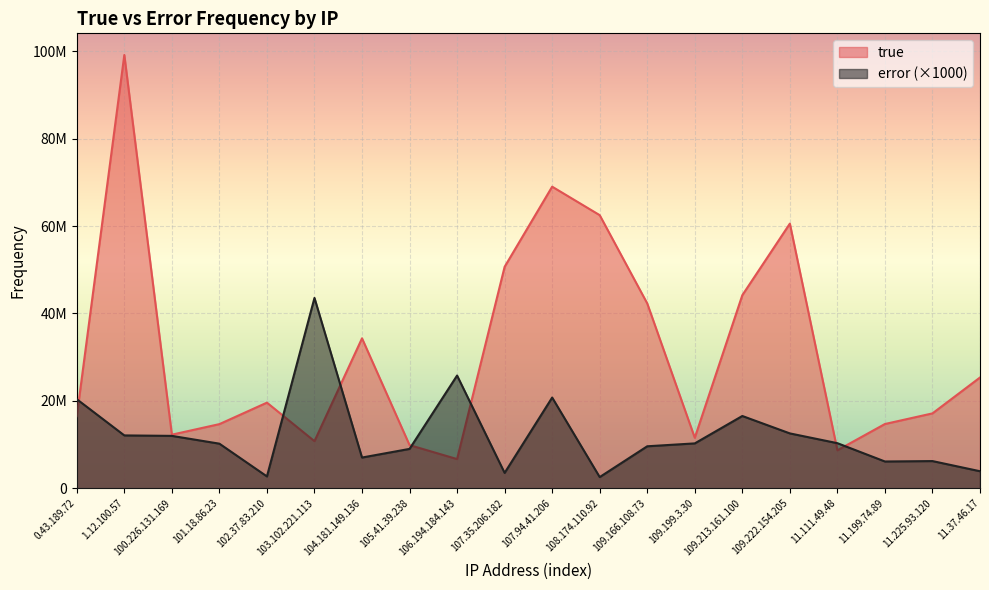

Reading left to right, transcribe all the data shown in this chart.

true: 0.43.189.72=16482087	1.12.100.57=99145800	100.226.131.169=12258586	101.18.86.23=14673672	102.37.83.210=19588535	103.102.221.113=10767941	104.181.149.136=34306548	105.41.39.238=9870175	106.194.184.143=6671434	107.35.206.182=50675946	107.94.41.206=69011535	108.174.110.92=62495114	109.166.108.73=42294514	109.199.3.30=11549601	109.213.161.100=44177073	109.222.154.205=60558732	11.111.49.48=8681964	11.199.74.89=14698189	11.225.93.120=17130280	11.37.46.17=25342589
error: 0.43.189.72=20377000	1.12.100.57=12089000	100.226.131.169=11982000	101.18.86.23=10200000	102.37.83.210=2704000	103.102.221.113=43553000	104.181.149.136=7026000	105.41.39.238=9003000	106.194.184.143=25792000	107.35.206.182=3512000	107.94.41.206=20754000	108.174.110.92=2554000	109.166.108.73=9602000	109.199.3.30=10263000	109.213.161.100=16533000	109.222.154.205=12549000	11.111.49.48=10314000	11.199.74.89=6121000	11.225.93.120=6215000	11.37.46.17=3891000